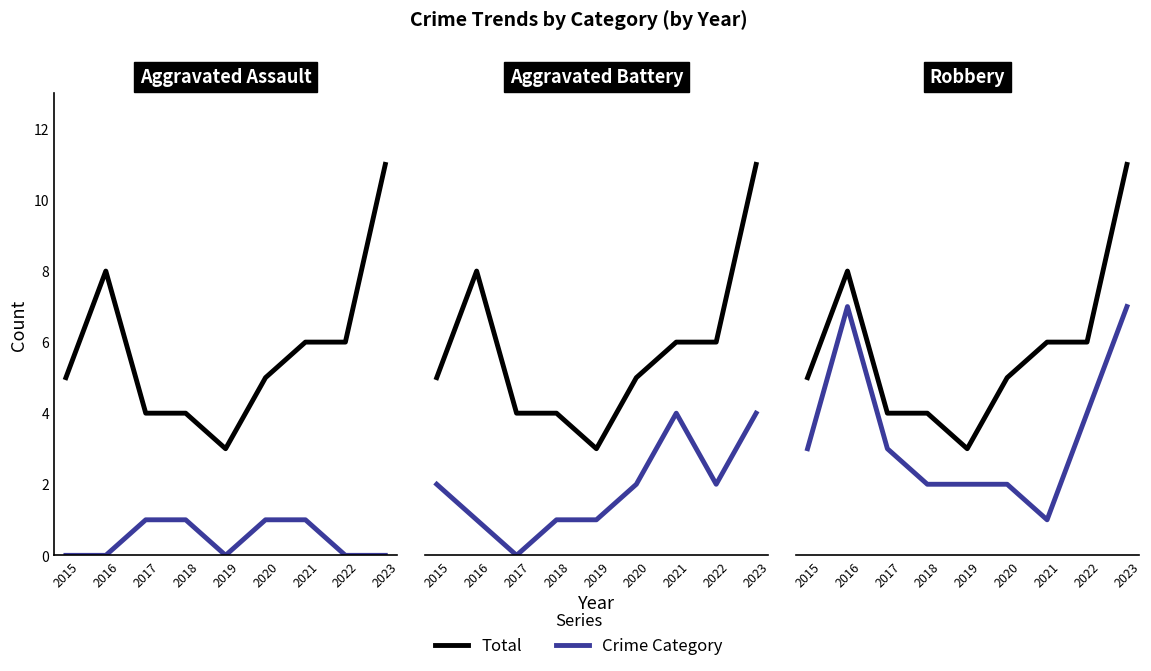

Reading left to right, transcribe all the data shown in this chart.

Total: 5	8	4	4	3	5	6	6	11
Aggravated Assault: 0	0	1	1	0	1	1	0	0
Aggravated Battery: 2	1	0	1	1	2	4	2	4
Robbery: 3	7	3	2	2	2	1	4	7